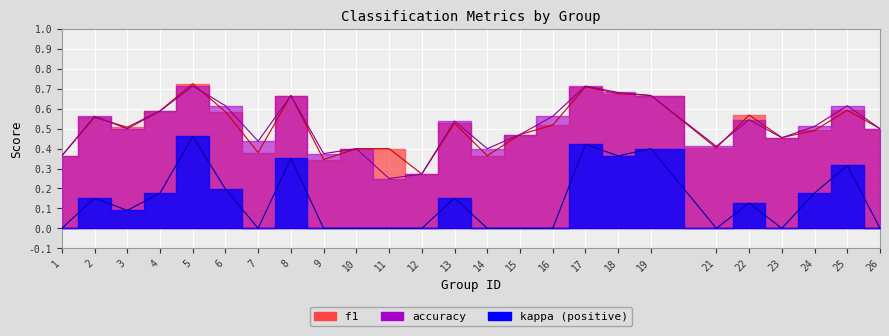

How many positive values does the kappa series have?

13